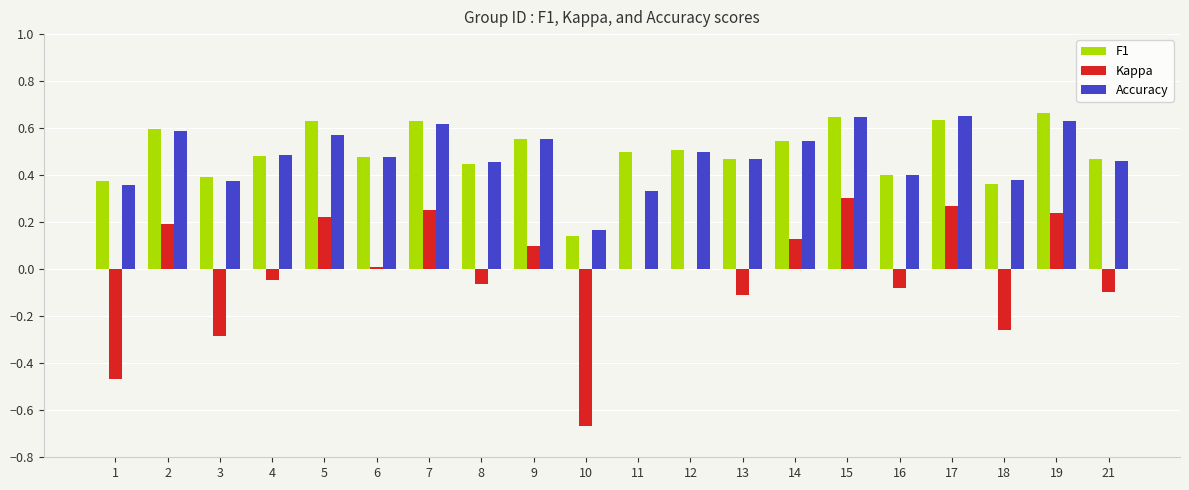

Is the value of F1 at 1 greater than the value of Kappa at 11?

Yes